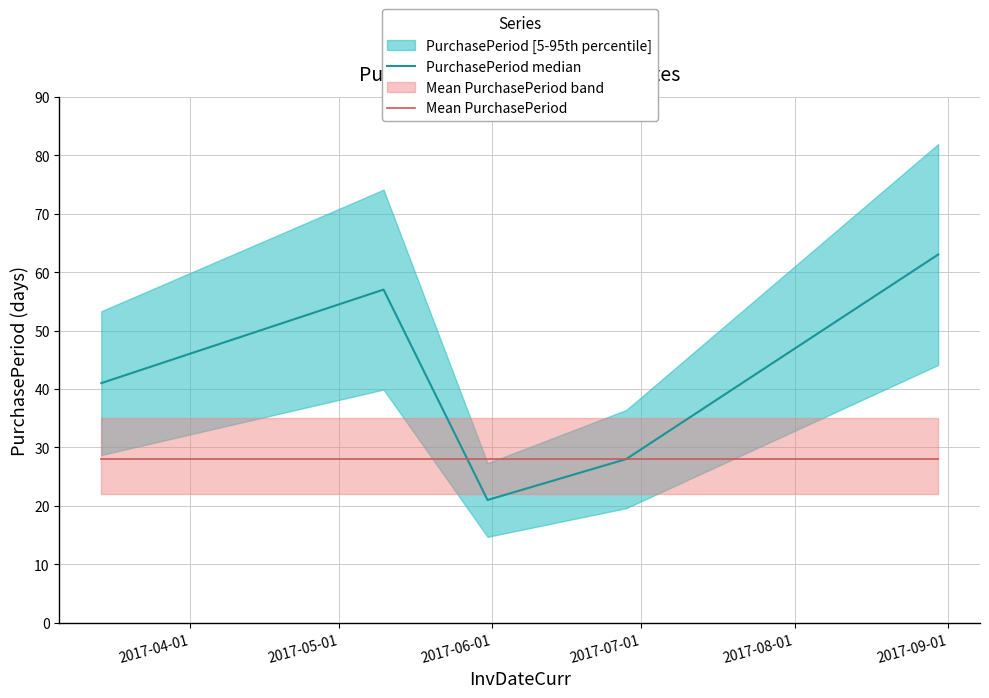

What is the maximum value for Mean PurchasePeriod?

28